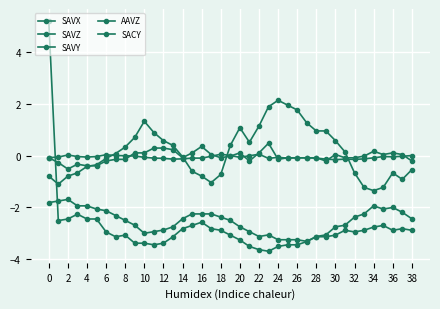

What is the sum of all SACY values?

-2.2